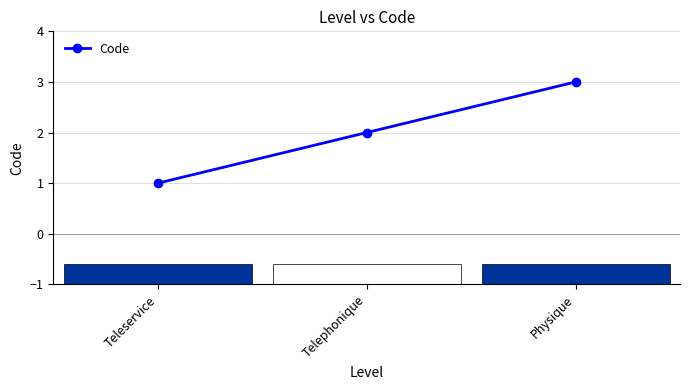

The value at Telephonique is 3. True or false?

False